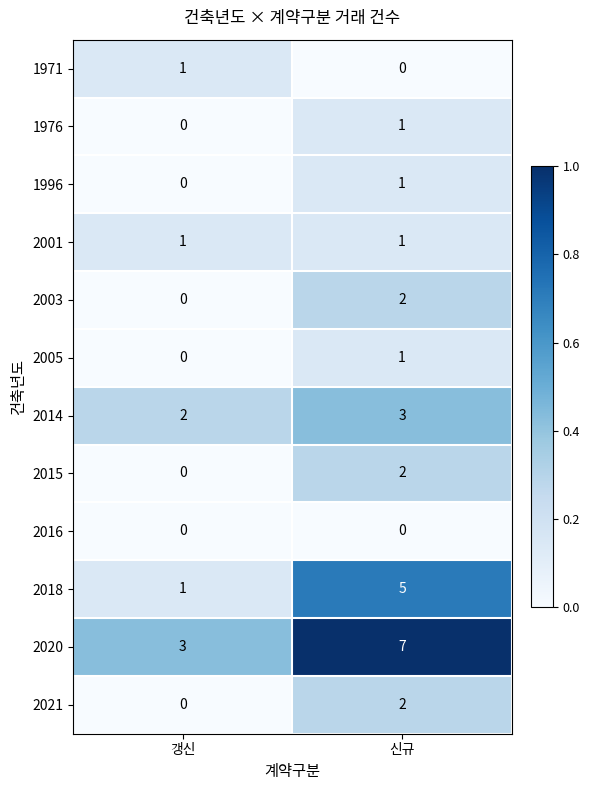

Reading left to right, transcribe all the data shown in this chart.

1971: 갱신=1	신규=0
1976: 갱신=0	신규=1
1996: 갱신=0	신규=1
2001: 갱신=1	신규=1
2003: 갱신=0	신규=2
2005: 갱신=0	신규=1
2014: 갱신=2	신규=3
2015: 갱신=0	신규=2
2016: 갱신=0	신규=0
2018: 갱신=1	신규=5
2020: 갱신=3	신규=7
2021: 갱신=0	신규=2